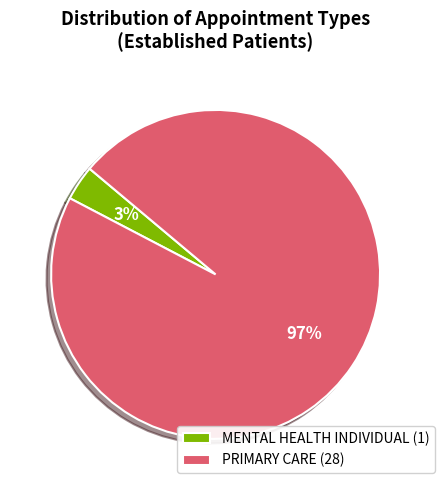

Does MENTAL HEALTH INDIVIDUAL represent more than half of the total?

No